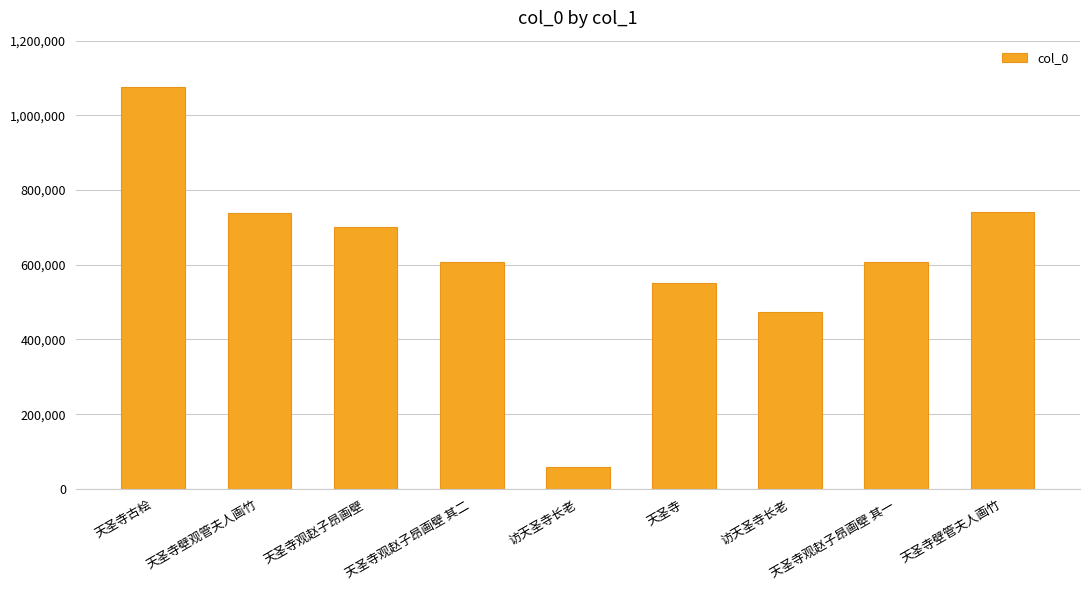

Reading right to left, what are all the values shown in this chart?

天圣寺壁管夫人画竹=741115	天圣寺观赵子昂画壁 其一=607627	访天圣寺长老=472272	天圣寺=550798	访天圣寺长老=57554	天圣寺观赵子昂画壁 其二=607628	天圣寺观赵子昂画壁=702061	天圣寺壁观管夫人画竹=739687	天圣寺古桧=1076526